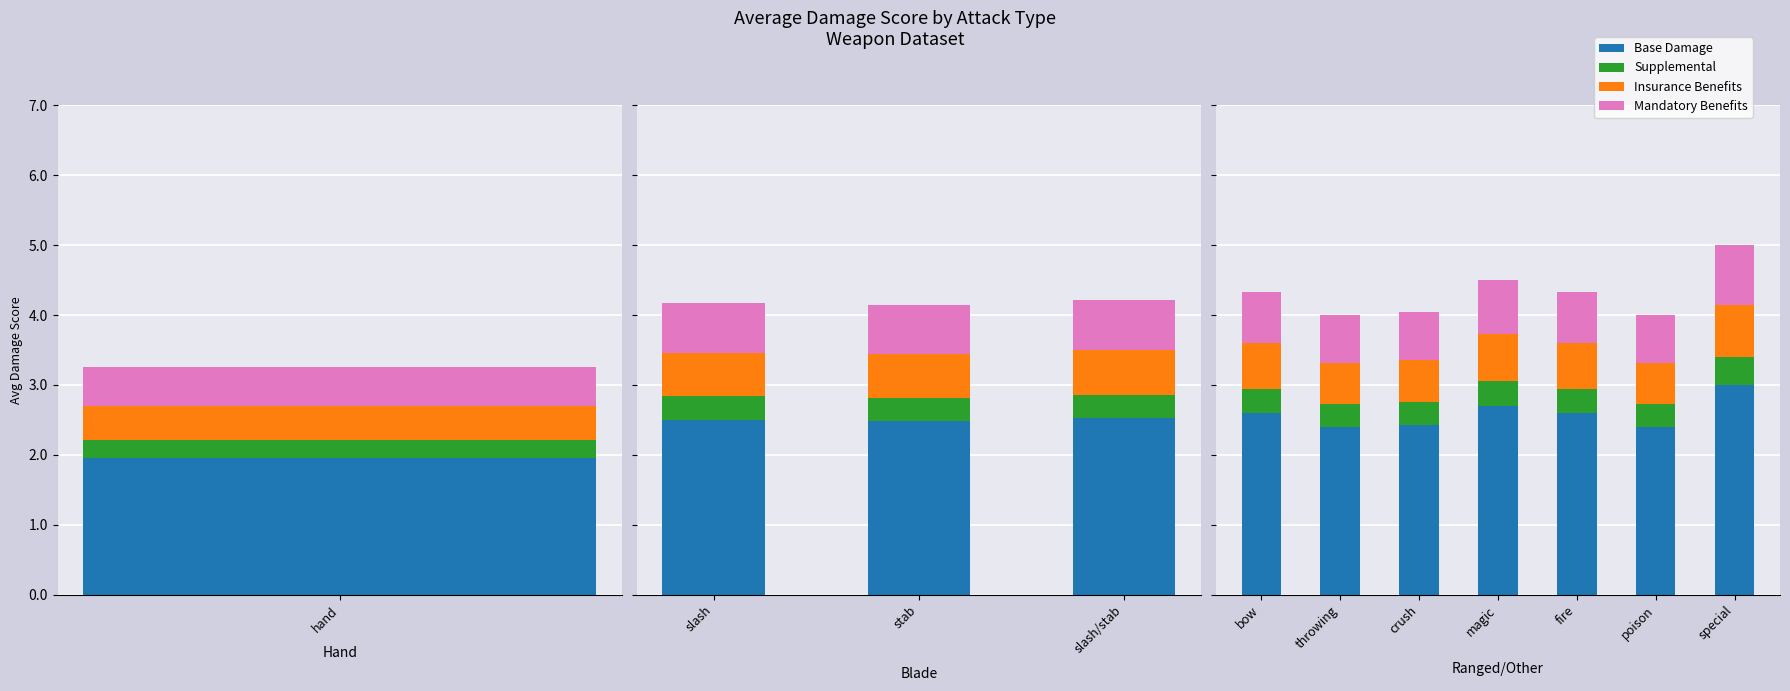

List the series in order of their peak value, lowest first.

Supplemental, Insurance Benefits, Mandatory Benefits, Base Damage